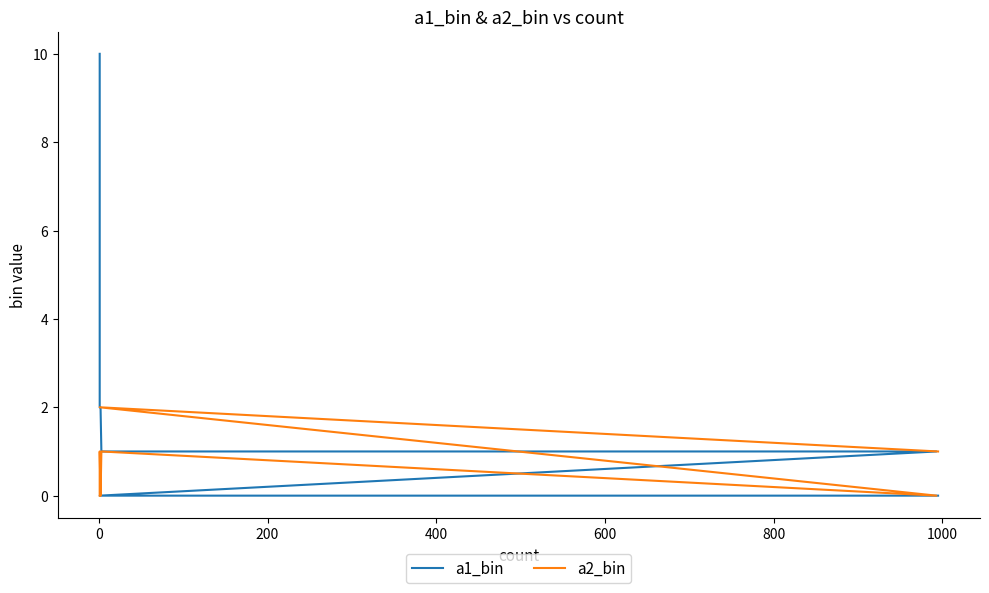

After their last crossing, which series has the higher values: a1_bin or a2_bin?

a1_bin